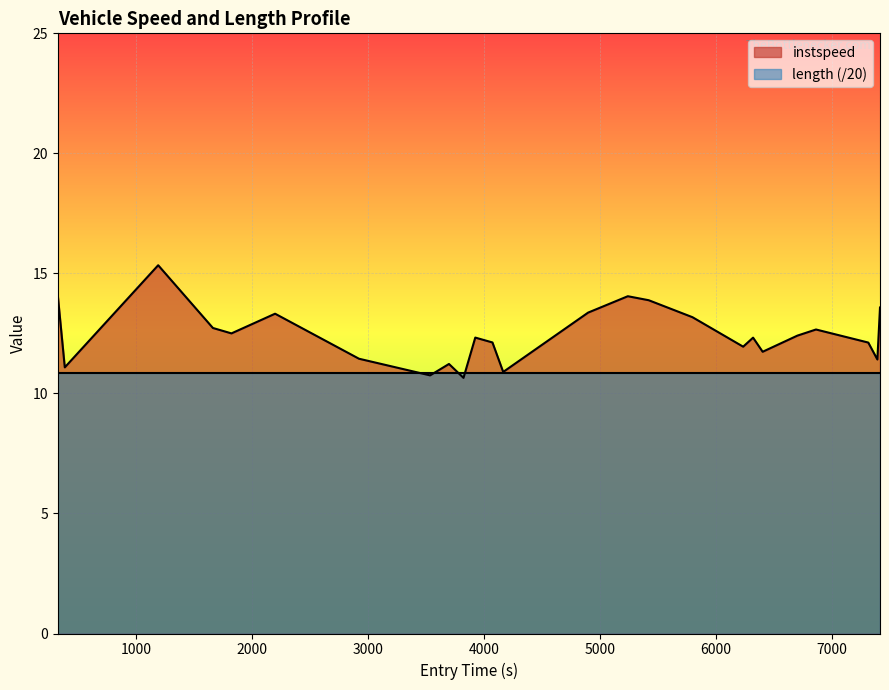

What is the sum of all values?

311.1